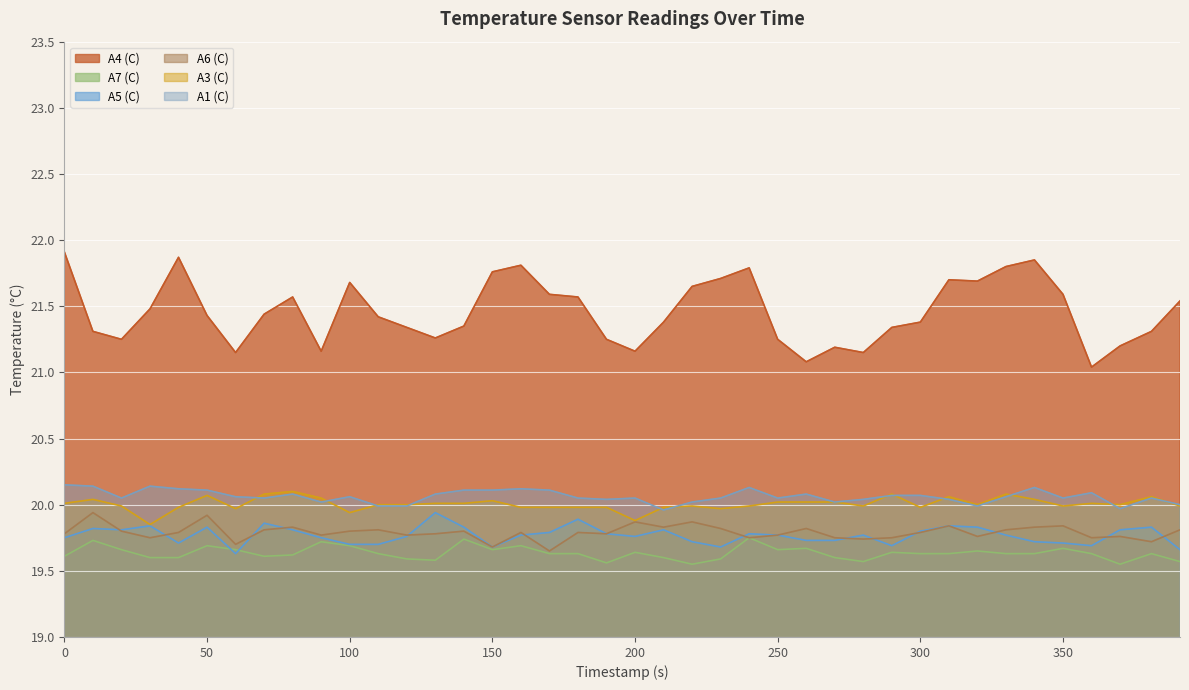

True or false: A5 (C) and A1 (C) cross at least once.

False